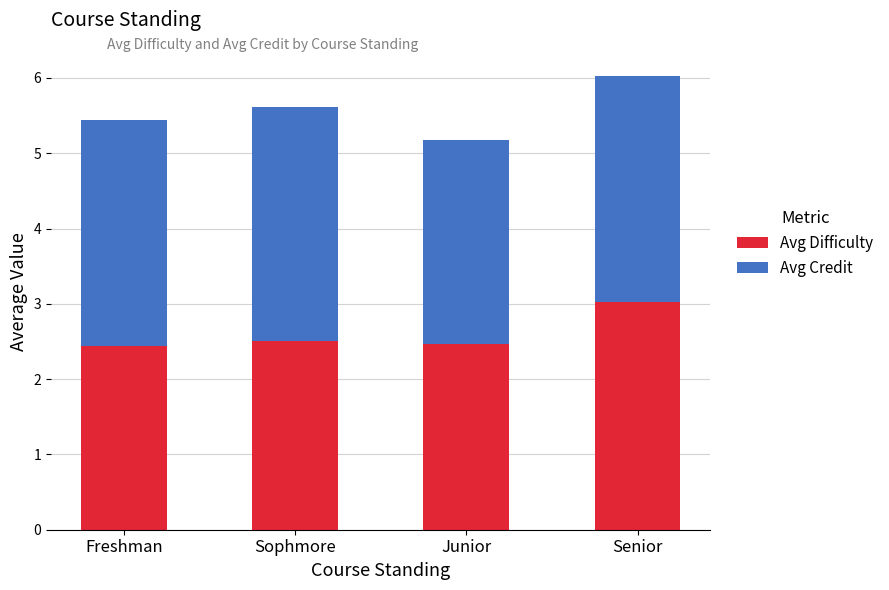

What is the lowest value of the Avg Difficulty series?

2.4